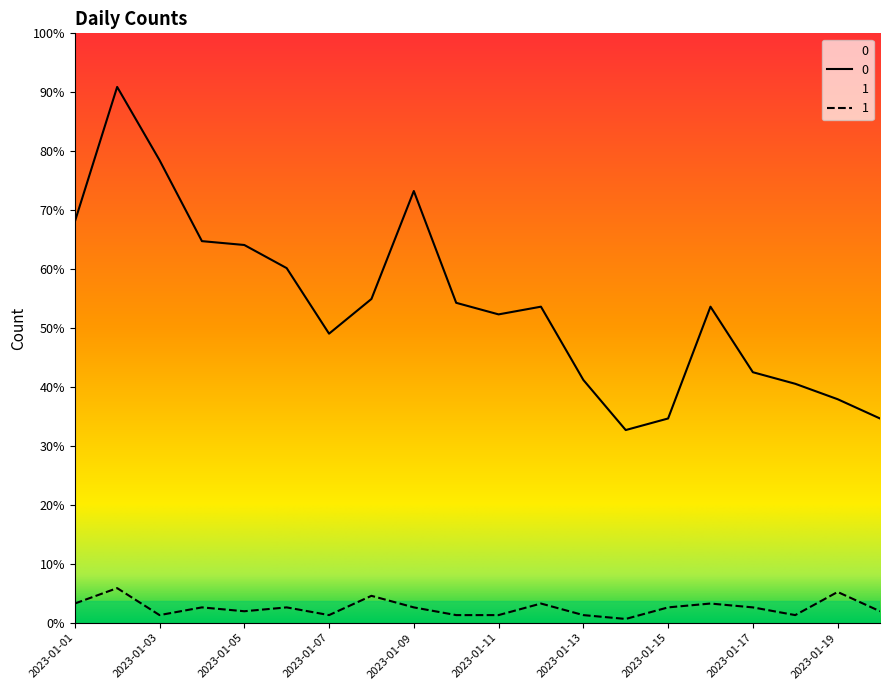

At how many categories does at least one series exceed 5?

20